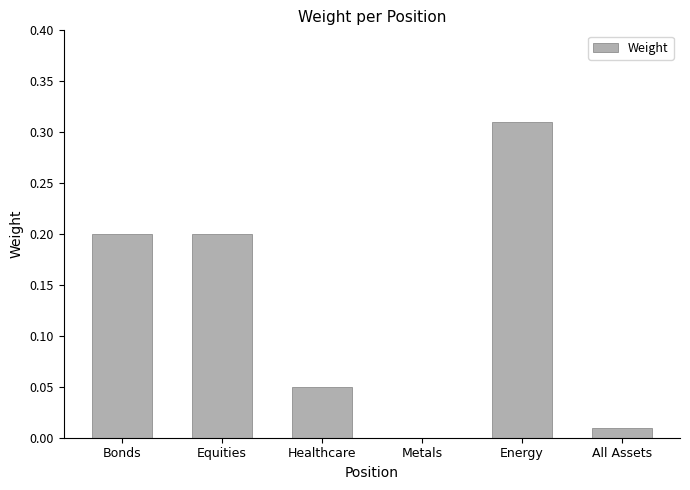

The value at Bonds is 0.2. True or false?

True